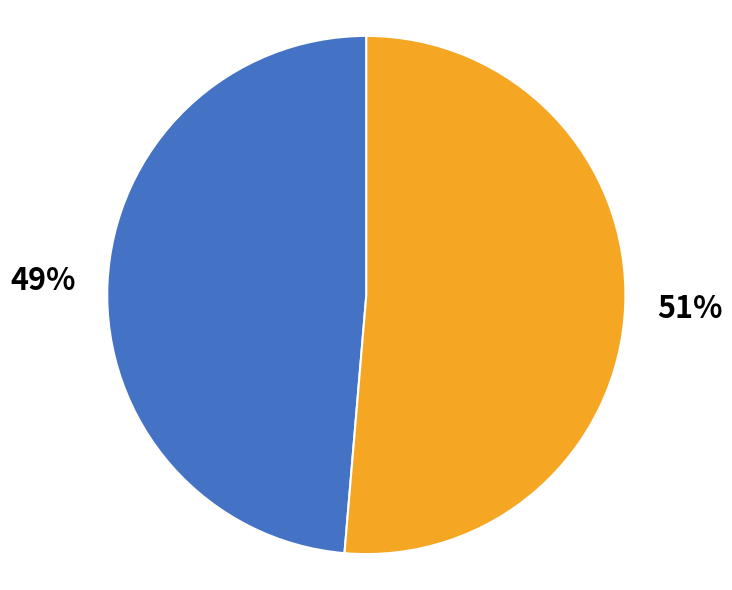

Is there any slice that represents more than half of the pie?

Yes